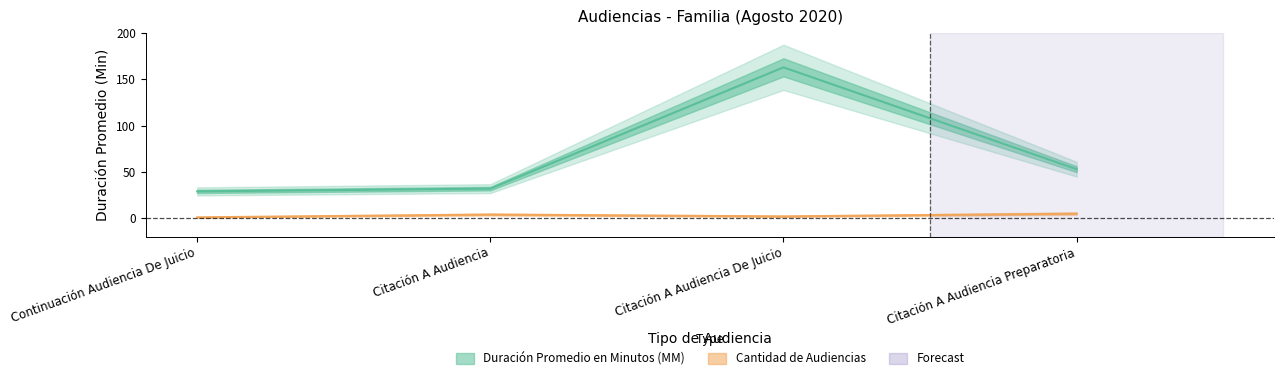

Which series has the largest range (max minus min)?

Duración Promedio en Minutos (MM)